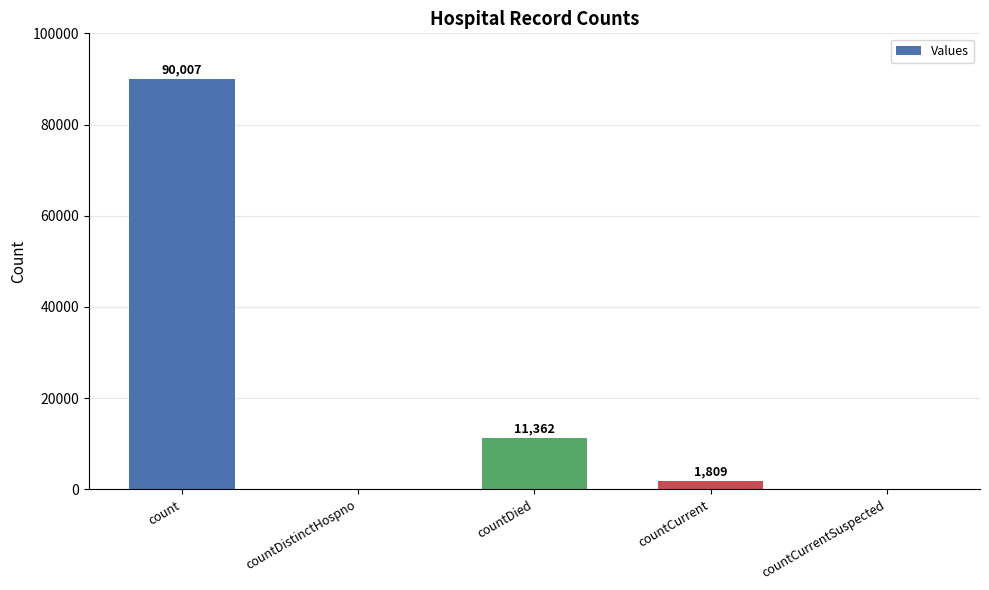

Reading left to right, what are all the values shown in this chart?

90007	0	11362	1809	0